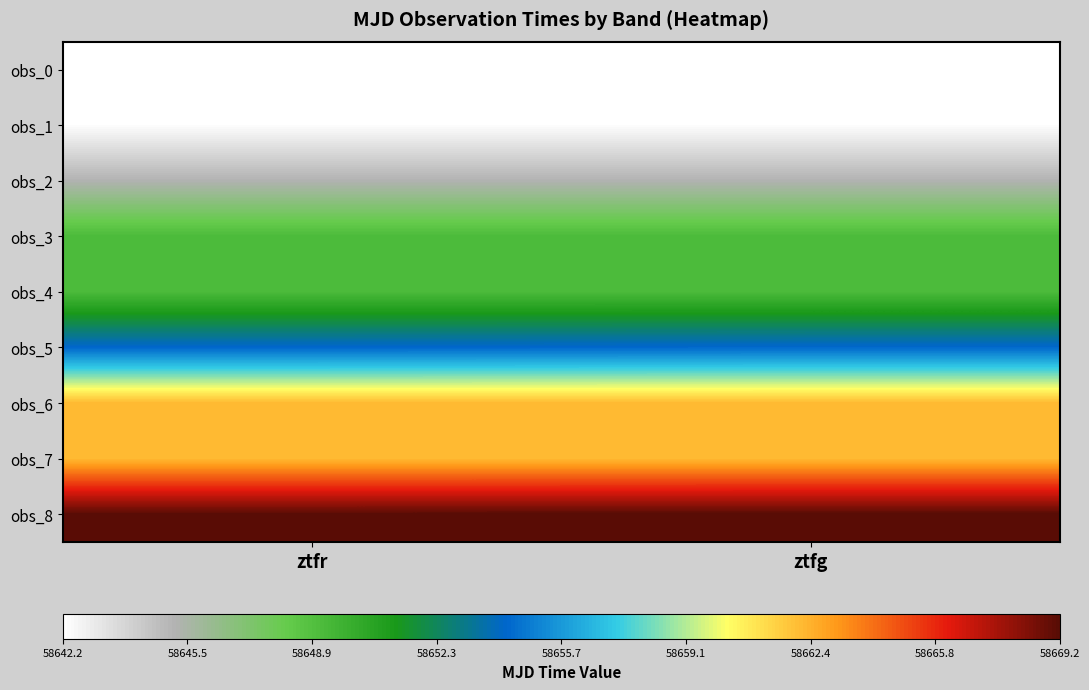

Reading right to left, list all the values displayed in this chart.

obs_0: ztfg=58642.2	ztfr=58642.2
obs_1: ztfg=58642.2	ztfr=58642.2
obs_2: ztfg=58645.2	ztfr=58645.2
obs_3: ztfg=58649.2	ztfr=58649.2
obs_4: ztfg=58649.2	ztfr=58649.2
obs_5: ztfg=58654.2	ztfr=58654.2
obs_6: ztfg=58662.2	ztfr=58662.2
obs_7: ztfg=58662.2	ztfr=58662.2
obs_8: ztfg=58669.2	ztfr=58669.2